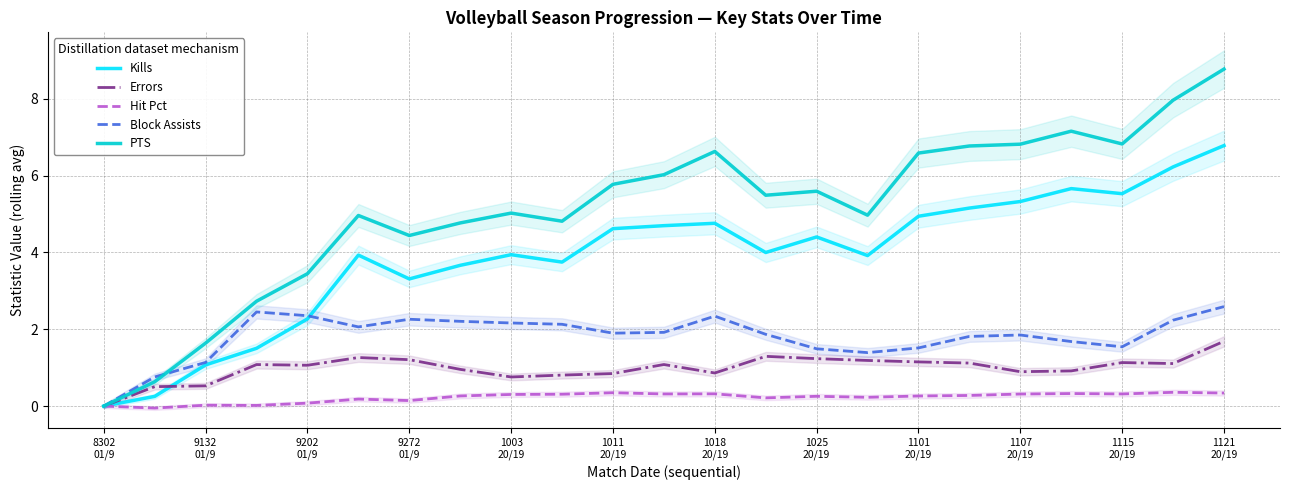

True or false: PTS and Errors intersect in this chart.

False